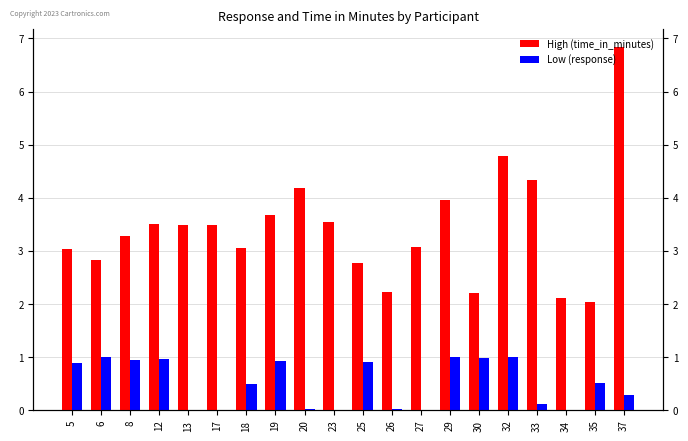

Reading right to left, list all the values displayed in this chart.

High (time_in_minutes): 6.8	2.0	2.1	4.3	4.8	2.2	4.0	3.1	2.2	2.8	3.5	4.2	3.7	3.1	3.5	3.5	3.5	3.3	2.8	3.0
Low (response): 0.3	0.5	0.0	0.1	1.0	1.0	1.0	0.0	0.0	0.9	0.0	0.0	0.9	0.5	0.0	0.0	1.0	0.9	1.0	0.9